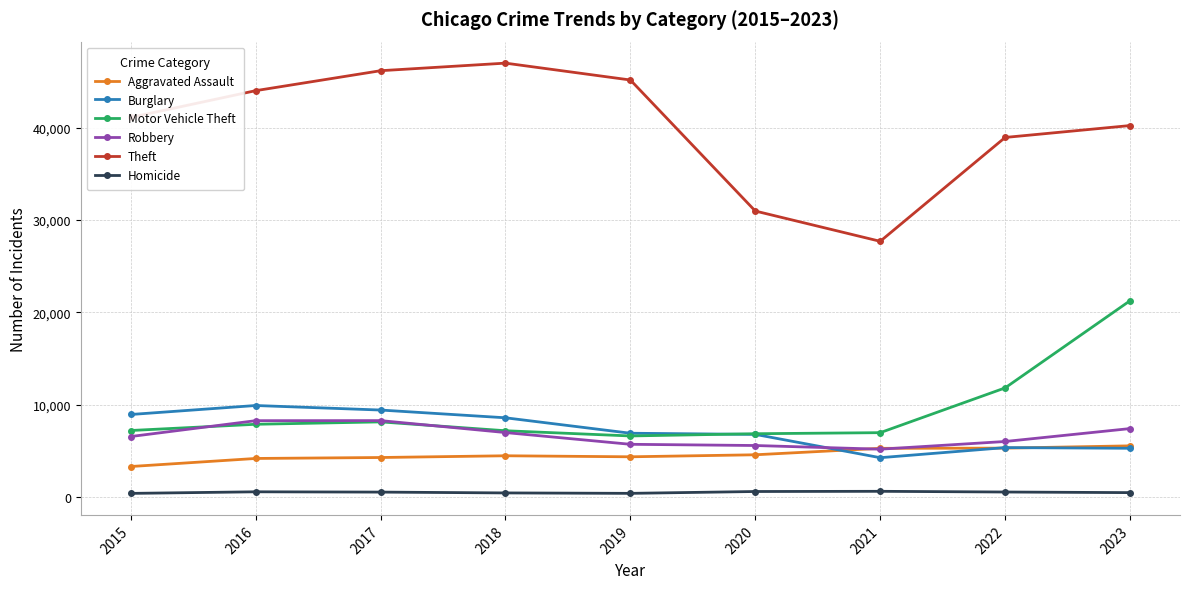

List the labels in order of Theft value, smallest first.

2021, 2020, 2022, 2023, 2015, 2016, 2019, 2017, 2018